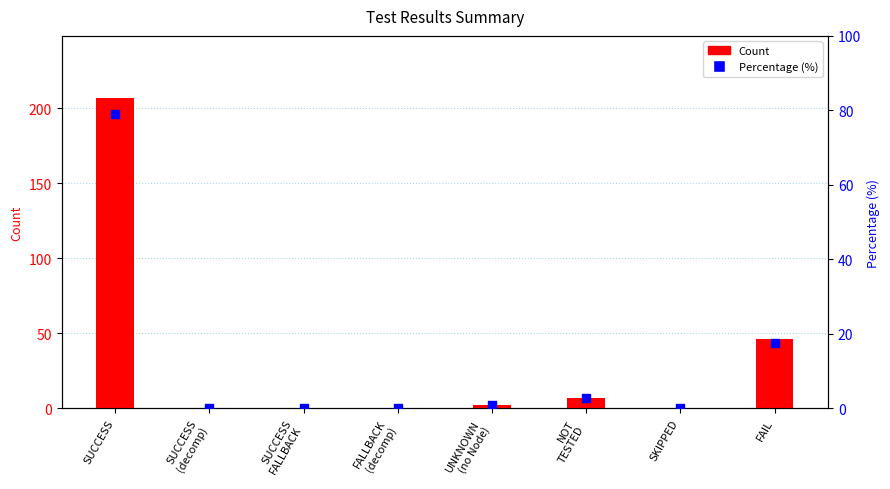

Which series has the largest total across all categories?

Count